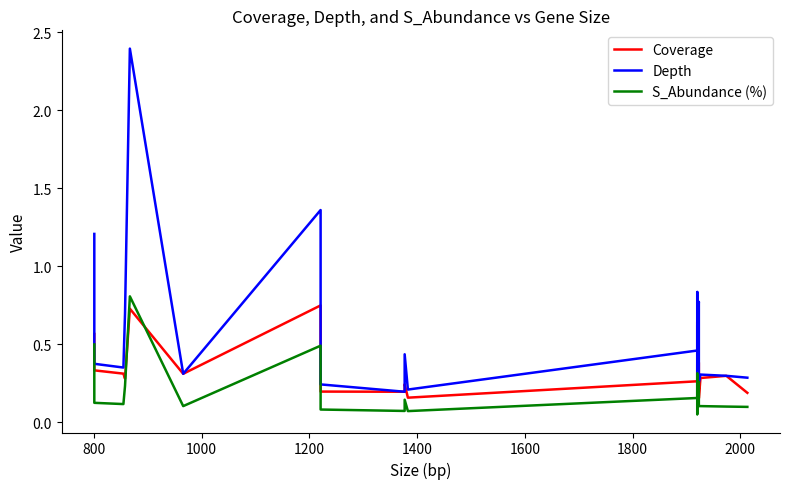

How many lines are shown in the chart?

3